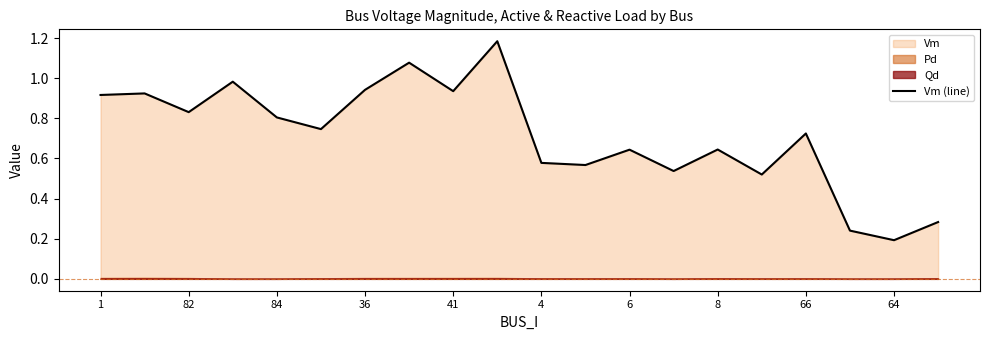

Is it true that Vm (line) equals 0.2 at 64?

True